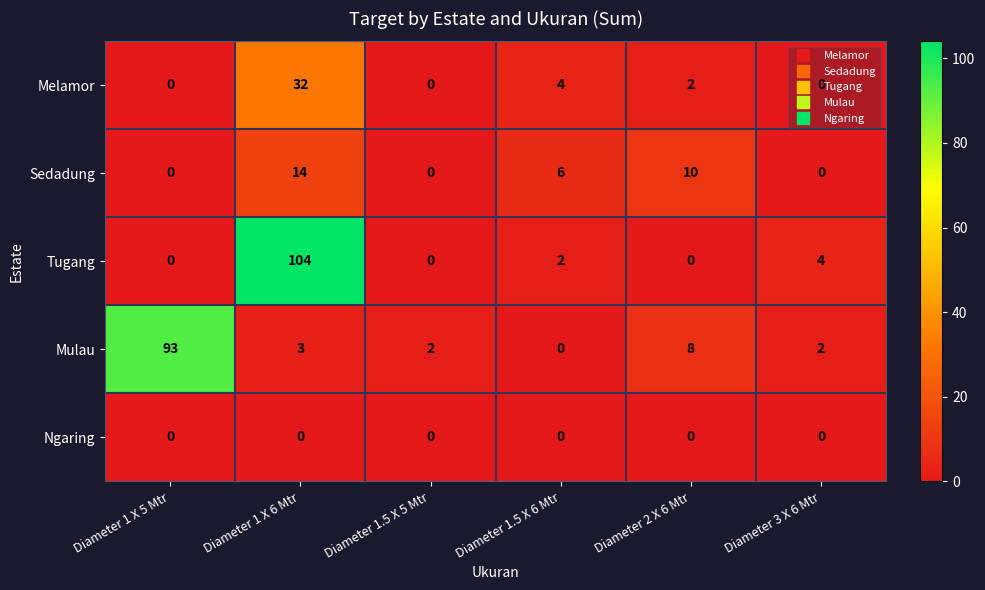

At which category is the sum across all series the highest?

Diameter 1 X 6 Mtr